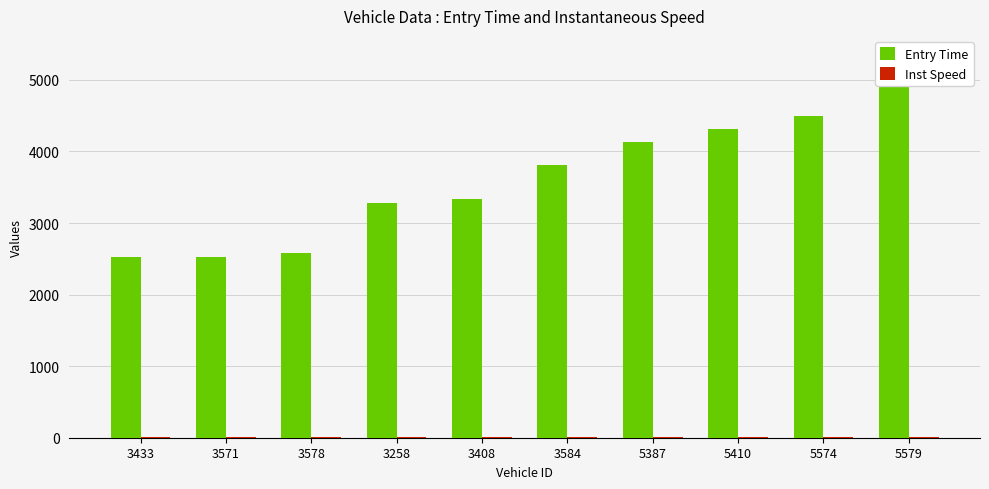

At which label does Inst Speed reach its minimum?

3571